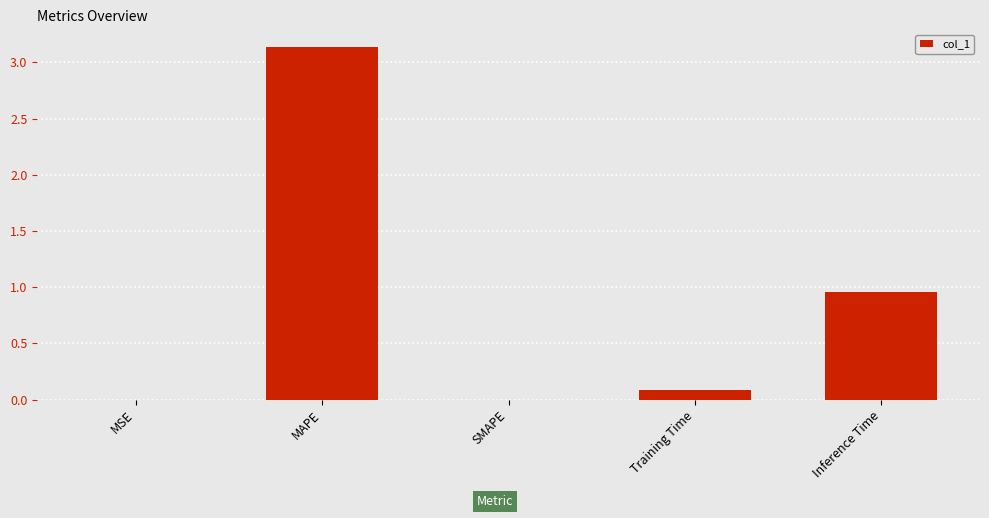

What is the average value?

0.8